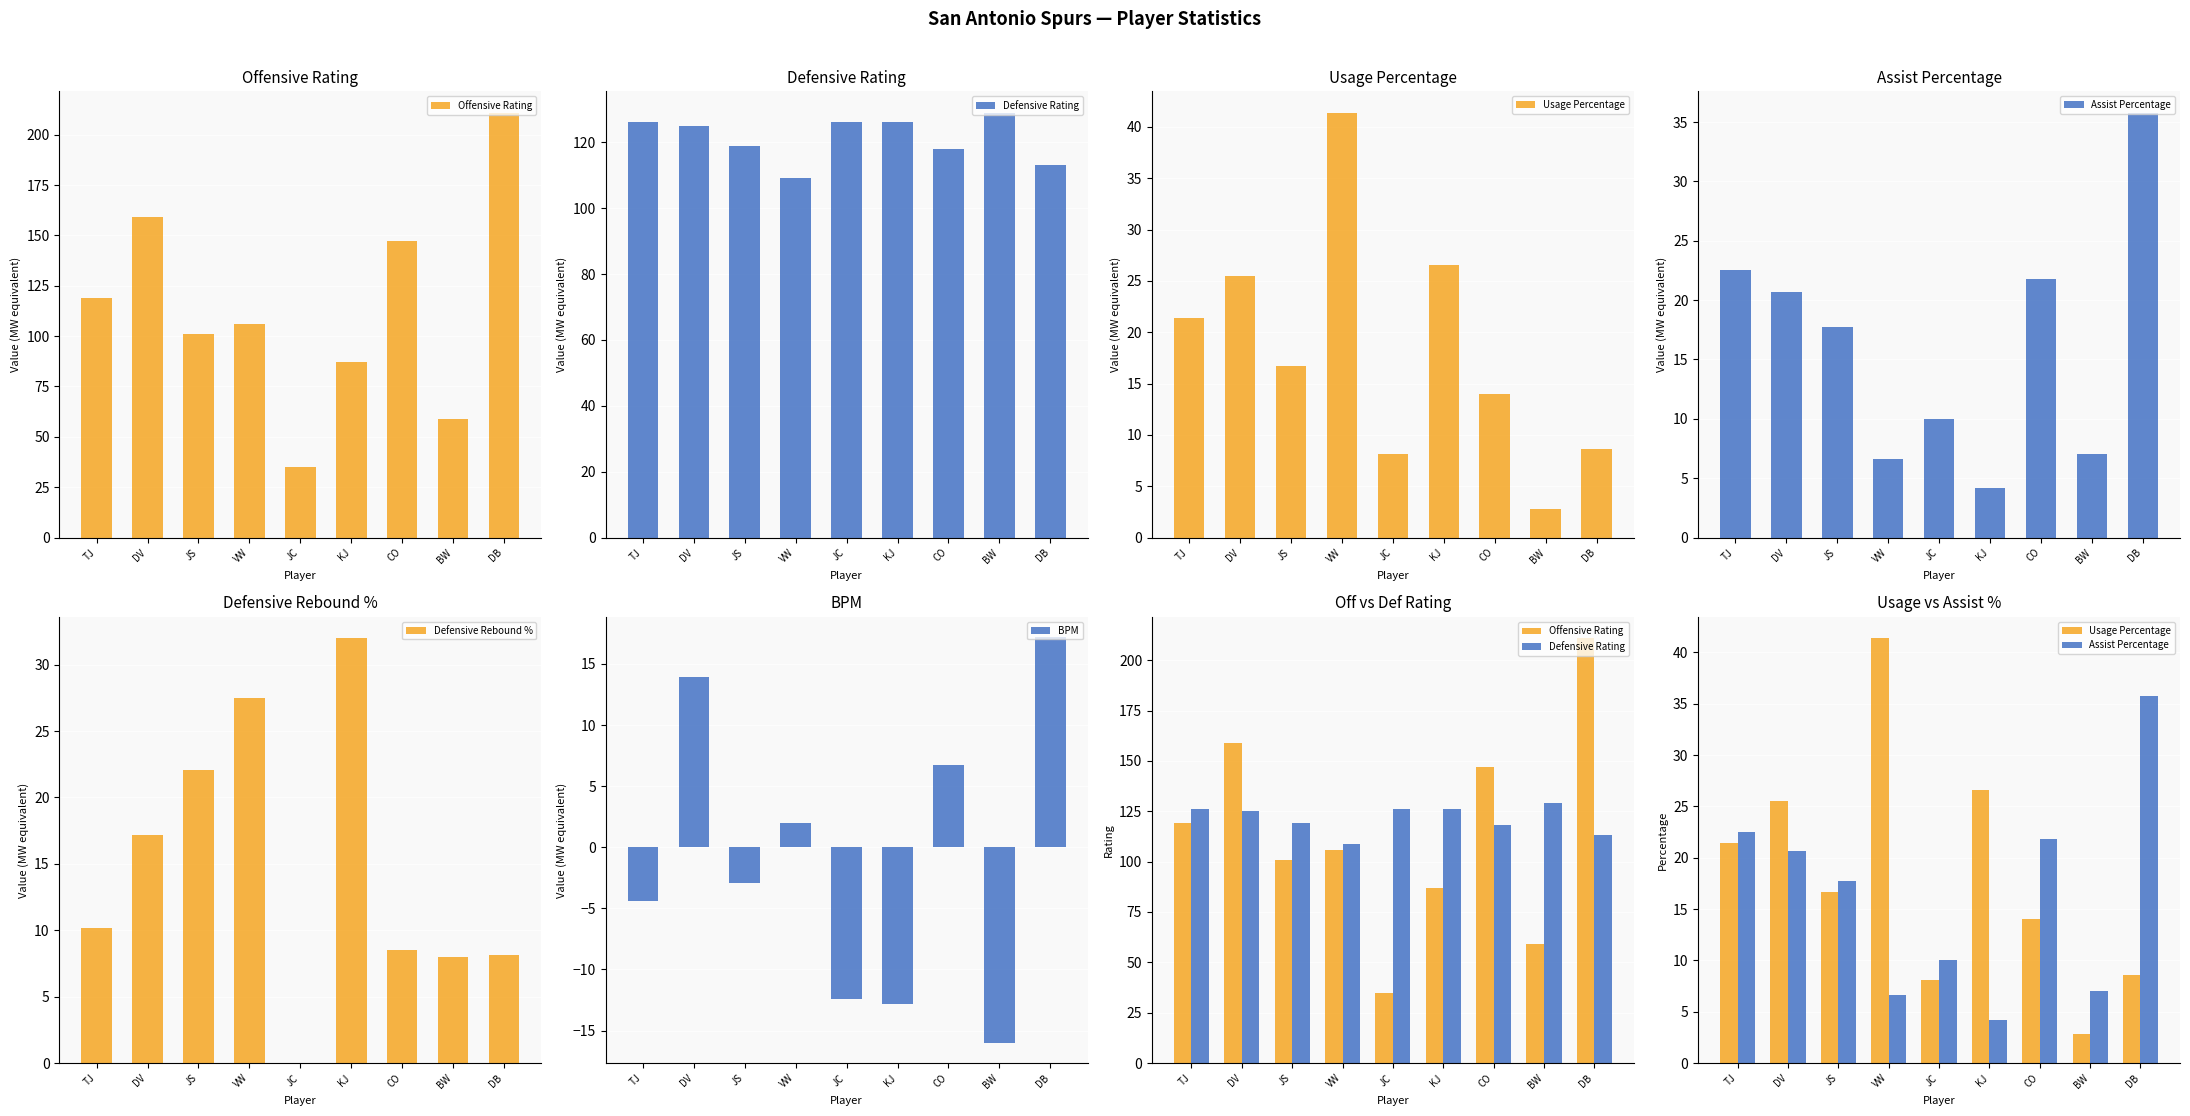

How many values in the Defensive Rebound % series exceed 10?

5